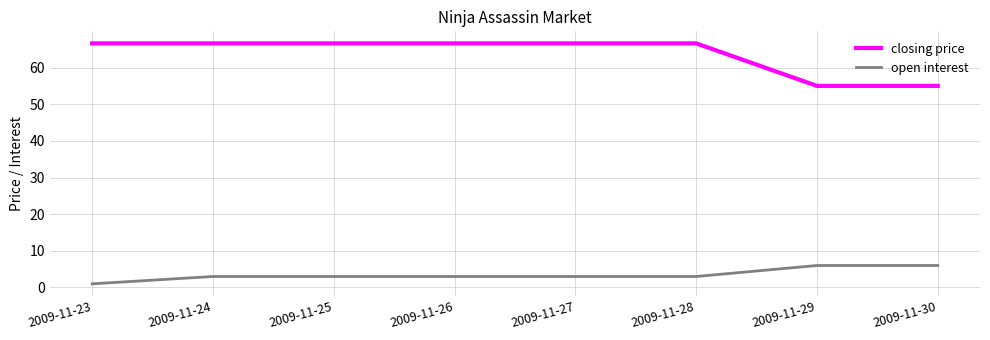

List the series in order of their peak value, lowest first.

open interest, closing price